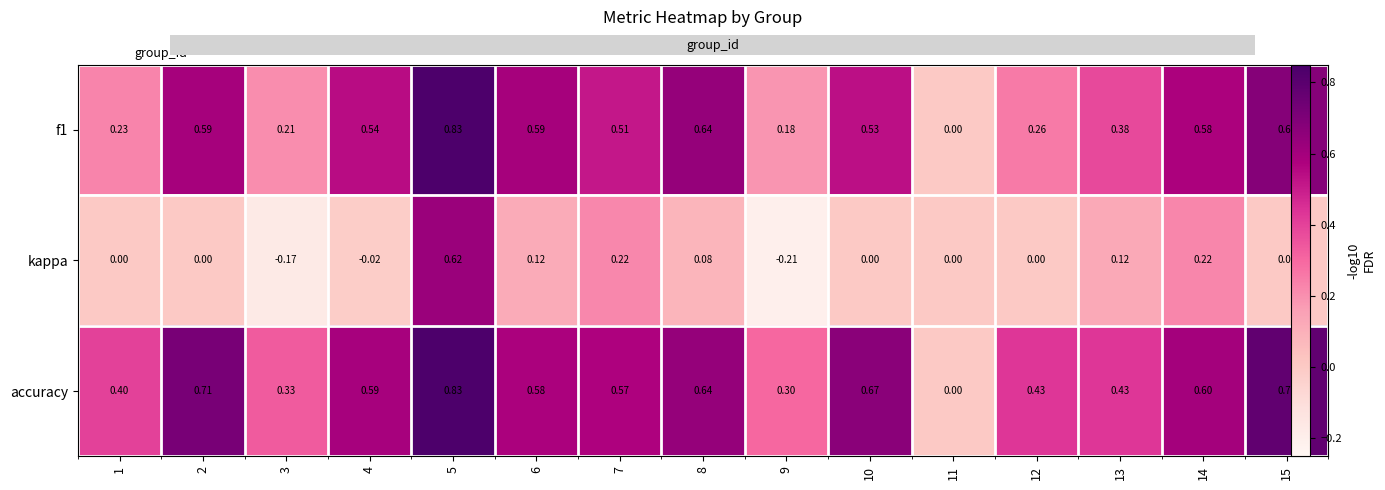

Which series has the widest spread of values?

f1